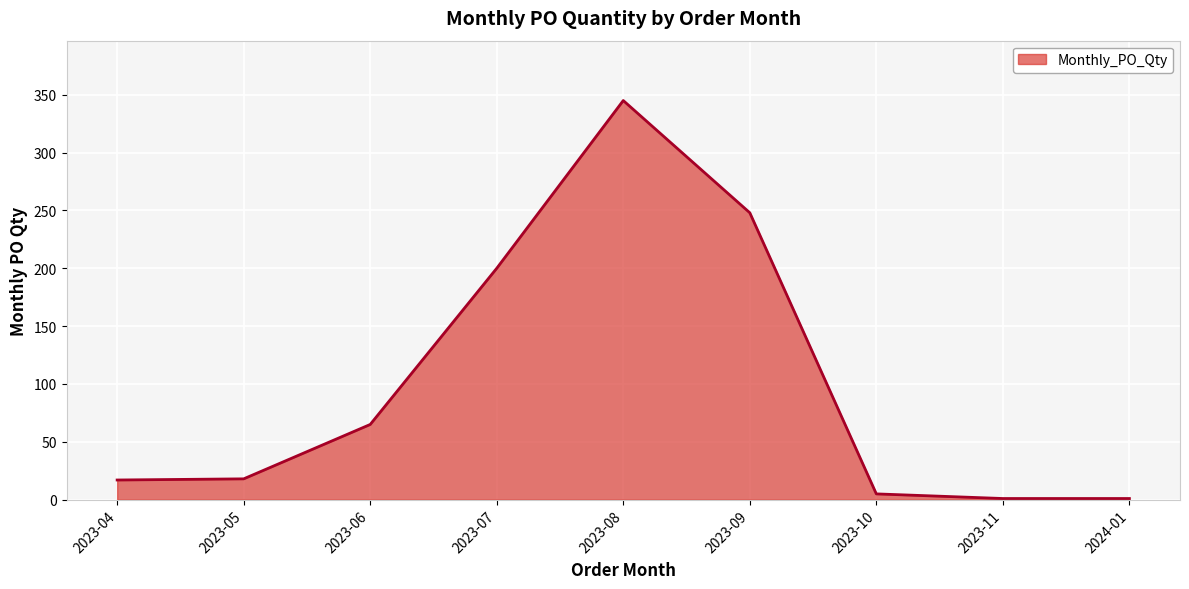

What is the difference between the values at 2023-09 and 2023-07?

48